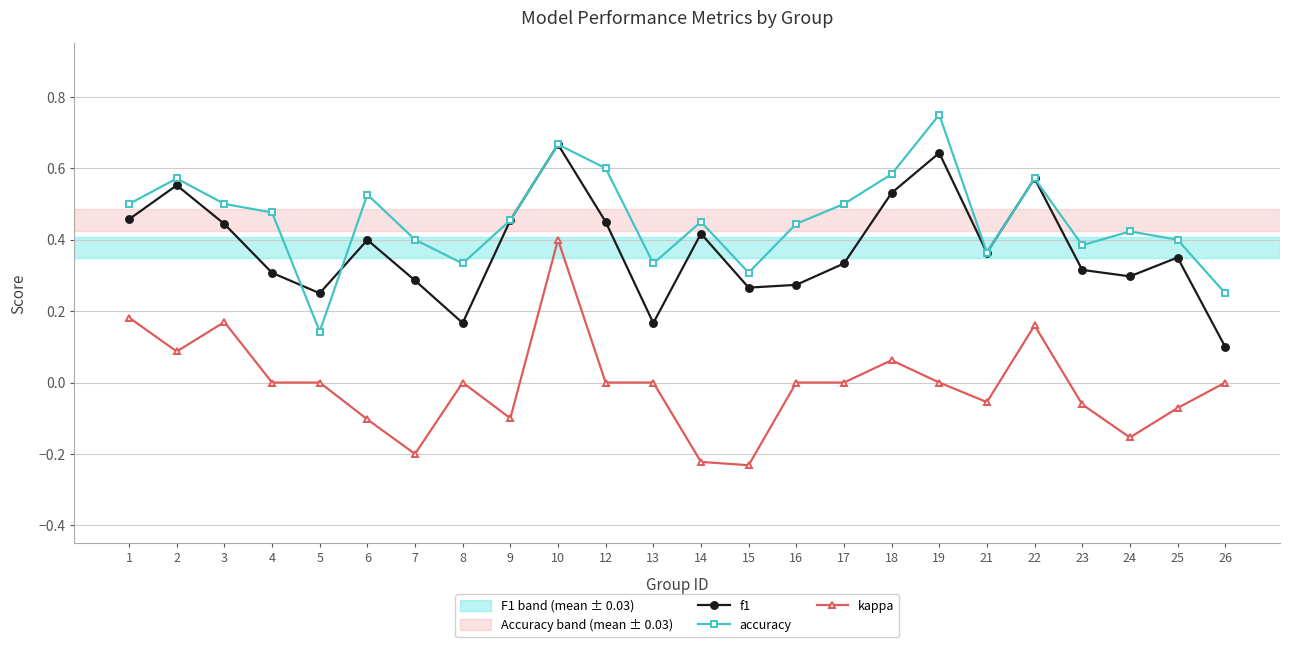

True or false: kappa and accuracy cross at least once.

False